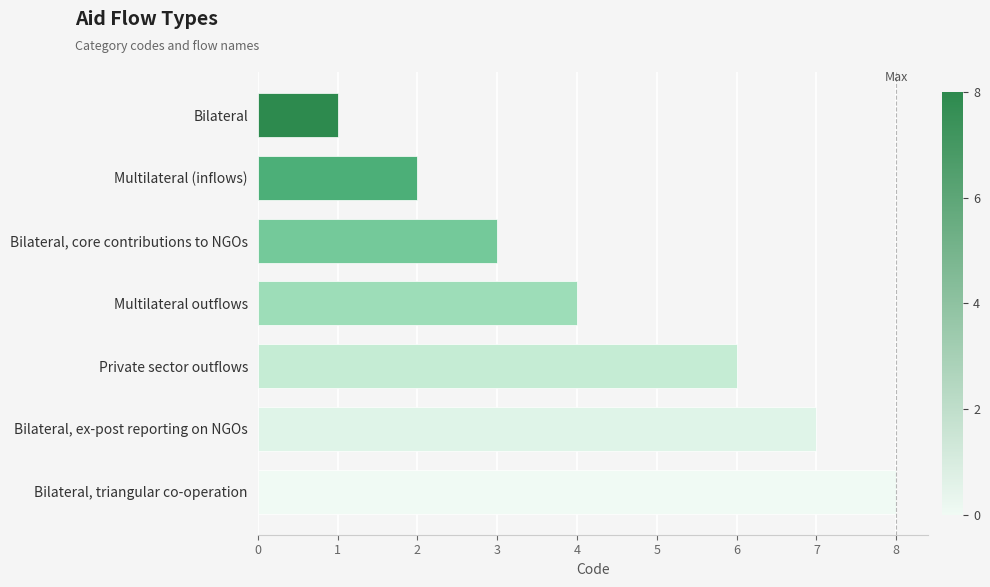

What is the change in value from Bilateral to Bilateral, triangular co-operation?

+7